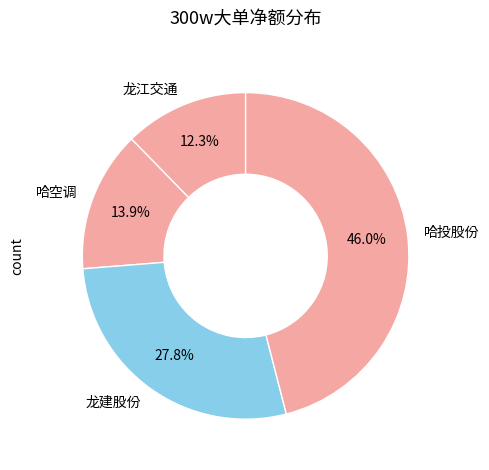

Rank the categories by value from highest to lowest.

哈投股份, 龙建股份, 哈空调, 龙江交通